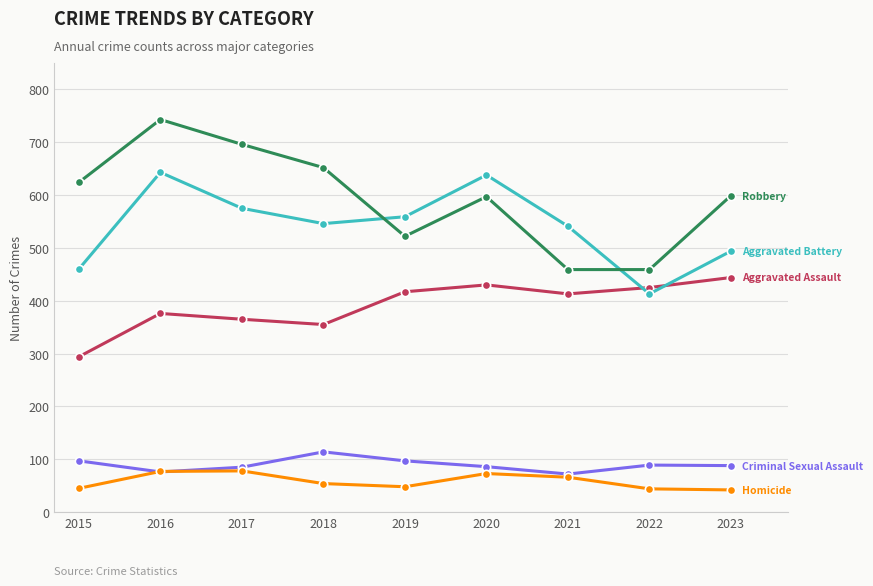

At which category is the sum across all series the highest?

2016